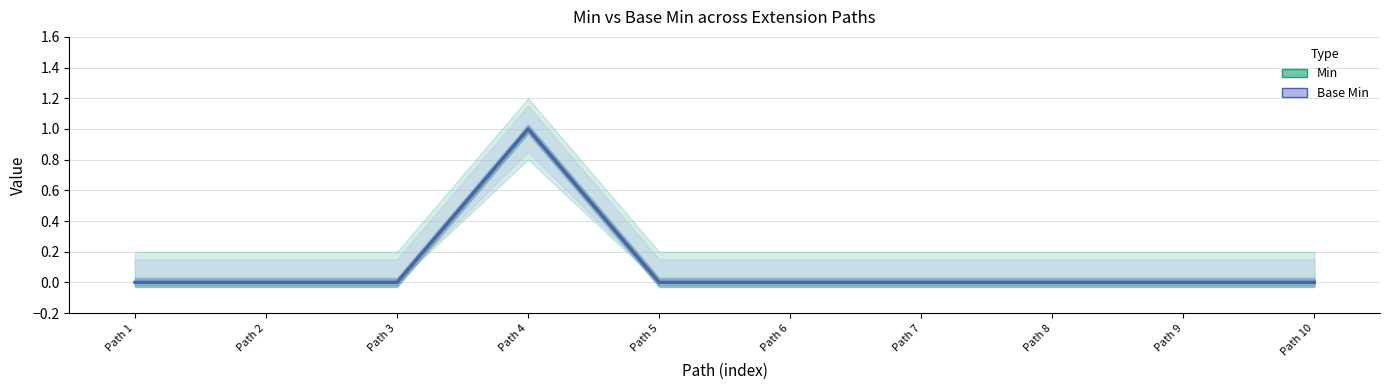

How many values in Min are above zero?

1